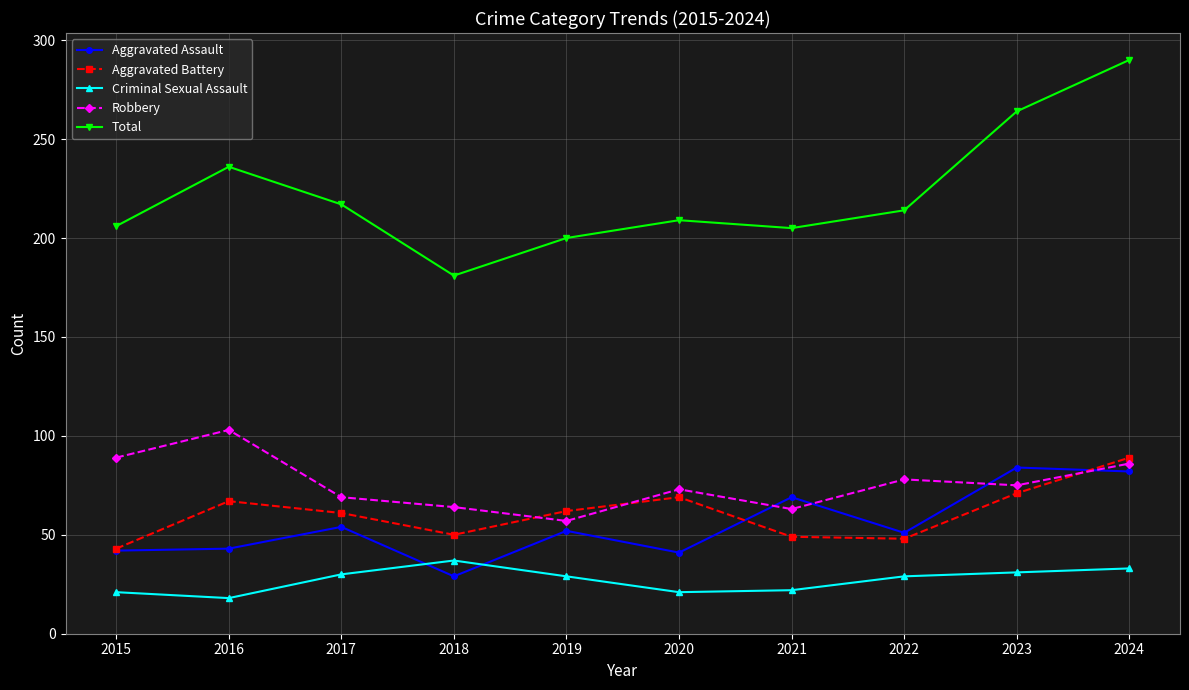

What is the spread (max minus min) of values at 2017?

187